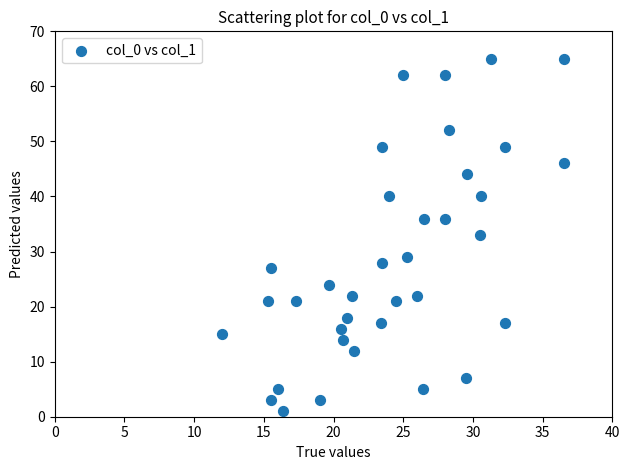

What is the range of Y values (max minus min)?

64